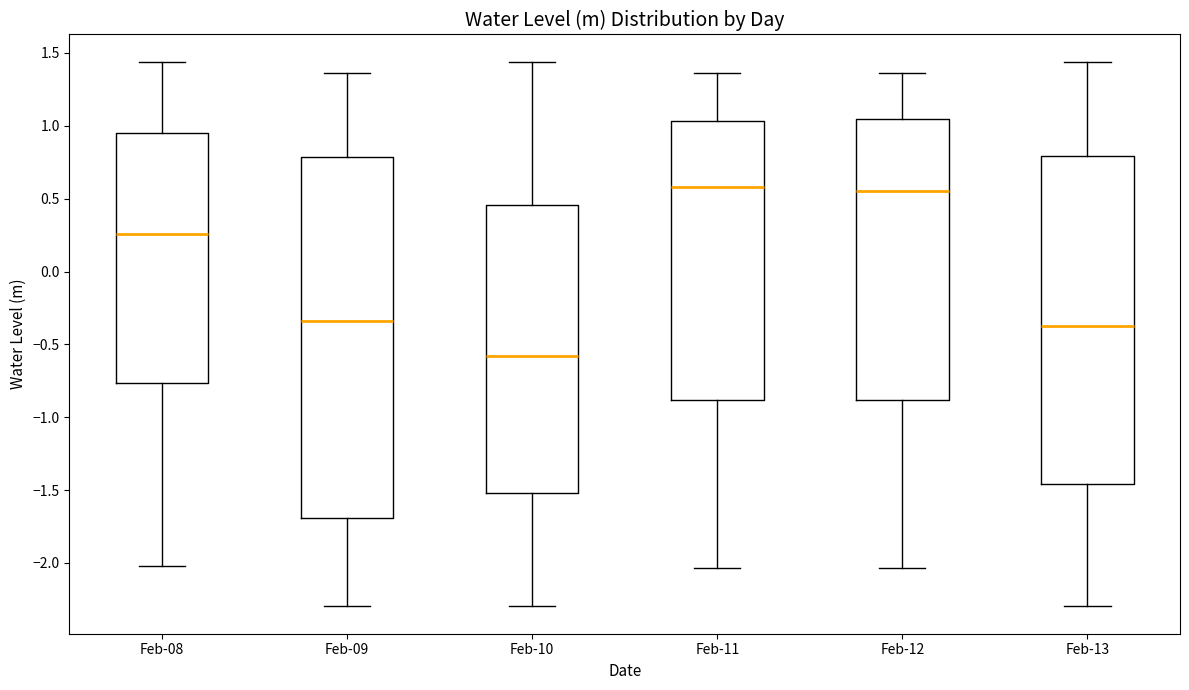

Reading left to right, transcribe this box plot: for each box, give where its median line is, the range the box spans, and where its two whiskers end, as read against the y-axis. The values are not printed on the chart, so give them approximately, as read against the axis.

Feb-08: median 0.25, box -0.75 to 0.95, whiskers -2.00 to 1.45
Feb-09: median -0.35, box -1.70 to 0.80, whiskers -2.30 to 1.35
Feb-10: median -0.60, box -1.50 to 0.45, whiskers -2.30 to 1.45
Feb-11: median 0.60, box -0.90 to 1.05, whiskers -2.05 to 1.35
Feb-12: median 0.55, box -0.90 to 1.05, whiskers -2.05 to 1.35
Feb-13: median -0.40, box -1.45 to 0.80, whiskers -2.30 to 1.45